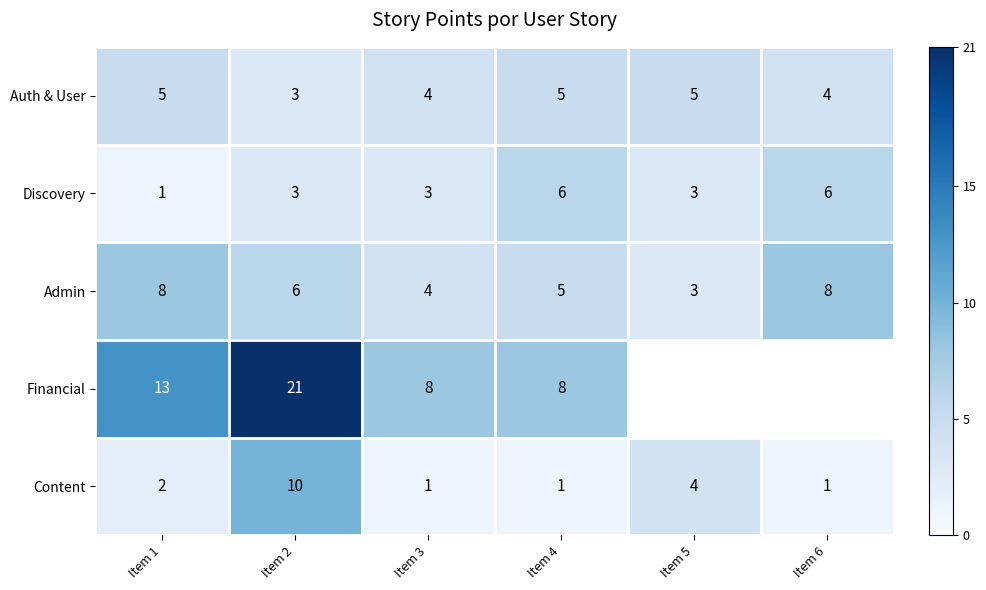

What value does the Content series have at Item 2?

10